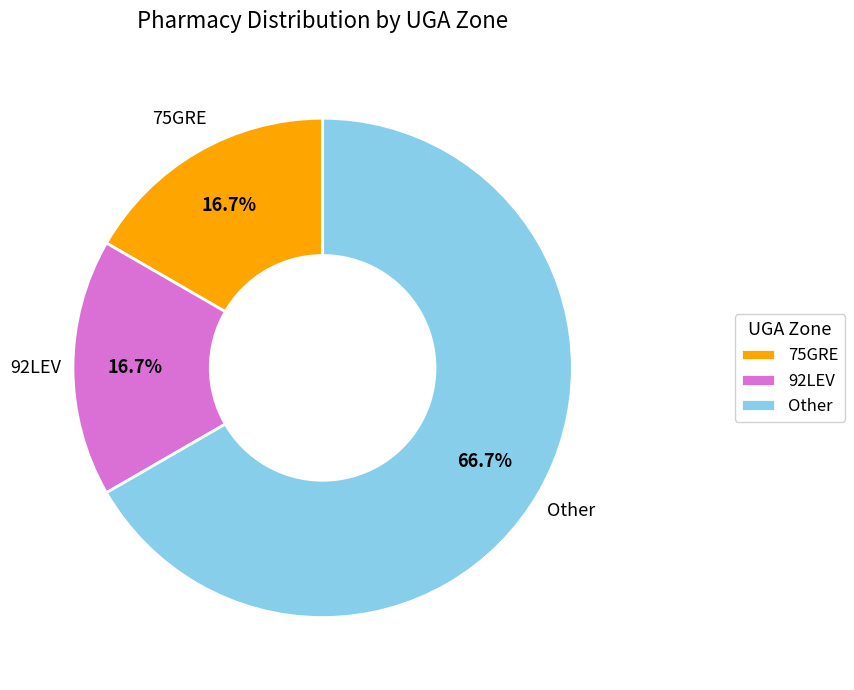

Is there any slice that represents more than half of the pie?

Yes